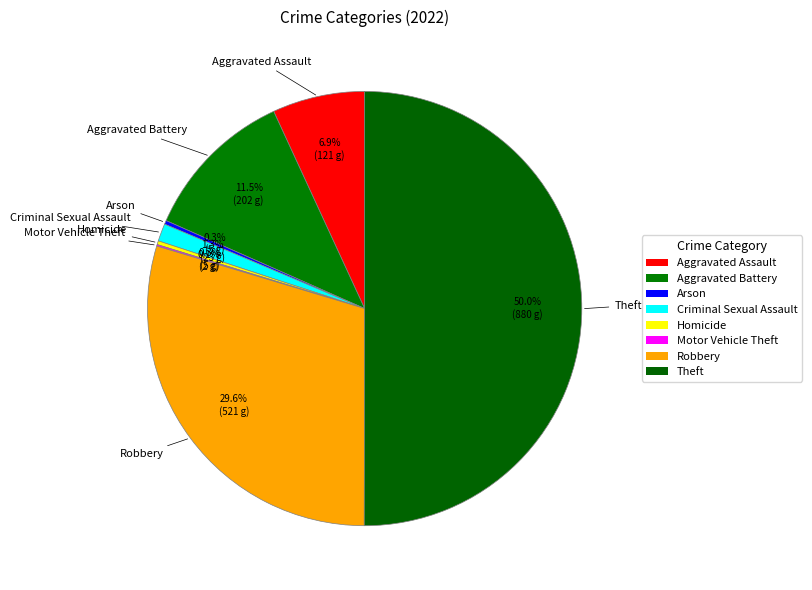

What is the largest slice in the pie chart?

Theft